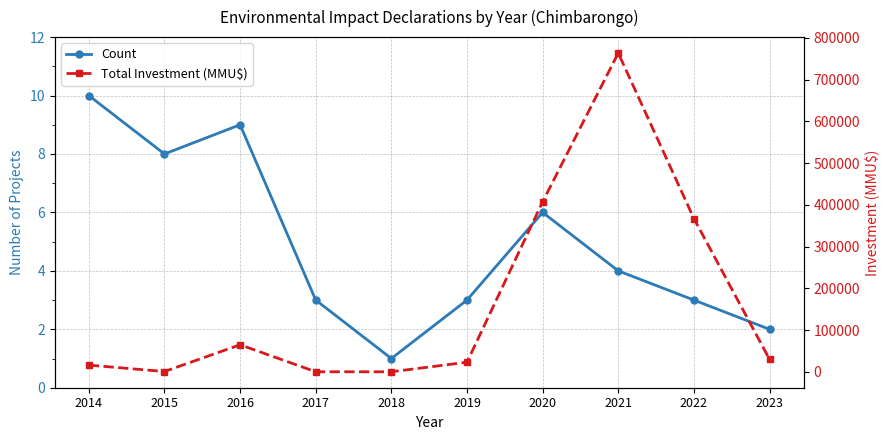

What is the lowest value of the Count series?

1